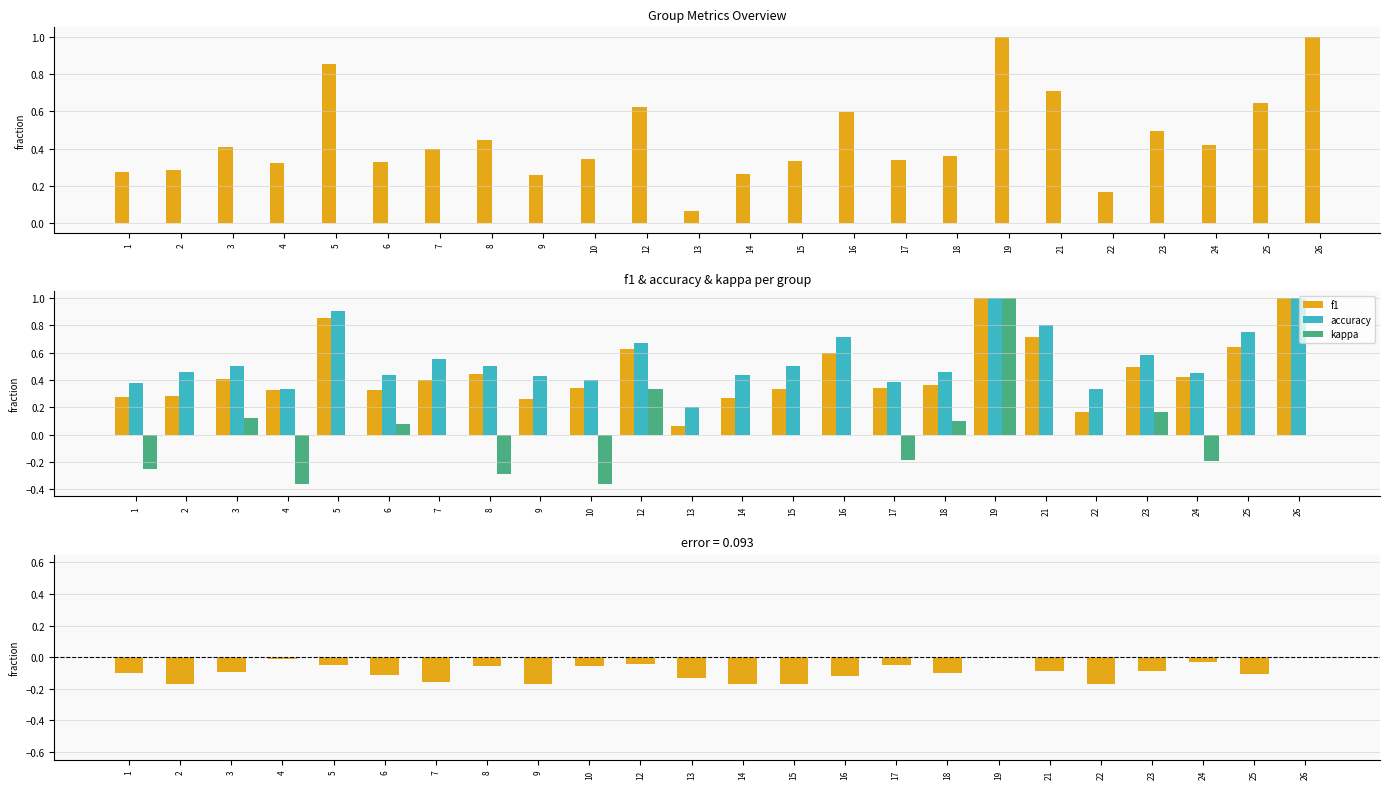

At 23, list the series in order from smallest to largest.

f1 - accuracy (neg), f1 - accuracy (pos), kappa, f1, accuracy